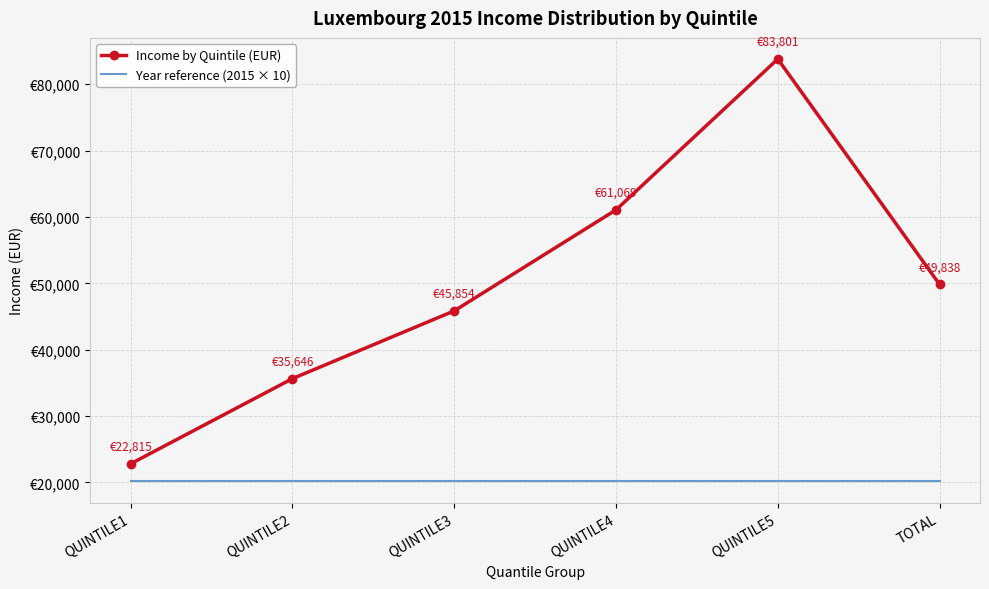

List the series in order of their peak value, lowest first.

Year reference (2015 × 10), Income by Quintile (EUR)